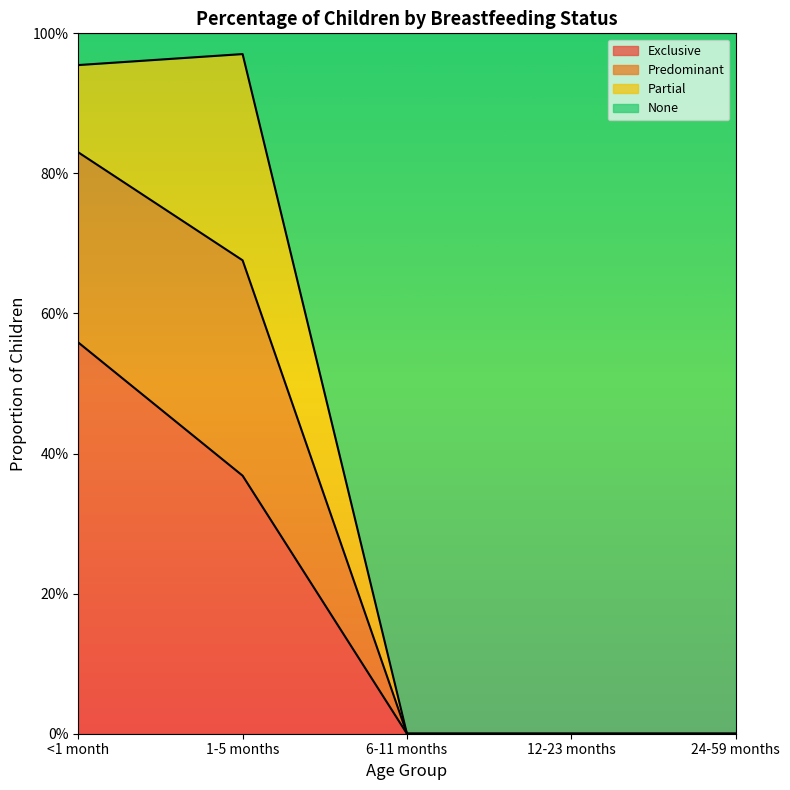

At which category is the sum across all series the highest?

<1 month